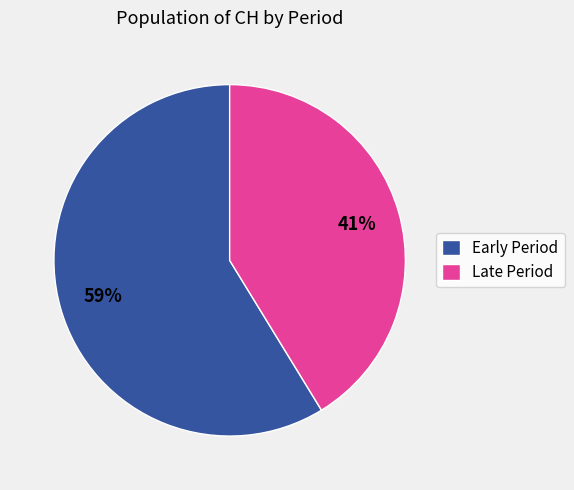

True or false: Late Period accounts for 41% of the total.

True